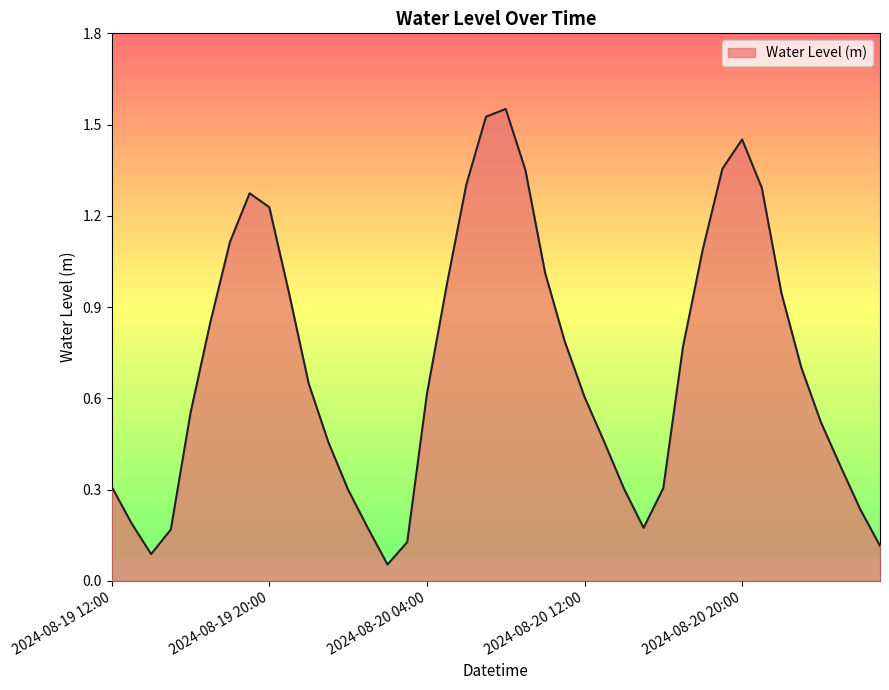

Rank the categories by value from highest to lowest.

2024-08-20 08:00, 2024-08-20 07:00, 2024-08-20 20:00, 2024-08-20 19:00, 2024-08-20 09:00, 2024-08-20 06:00, 2024-08-20 21:00, 2024-08-19 19:00, 2024-08-19 20:00, 2024-08-19 18:00, 2024-08-20 18:00, 2024-08-20 10:00, 2024-08-20 05:00, 2024-08-19 21:00, 2024-08-20 22:00, 2024-08-19 17:00, 2024-08-20 11:00, 2024-08-20 17:00, 2024-08-20 23:00, 2024-08-19 22:00, 2024-08-20 04:00, 2024-08-20 12:00, 2024-08-19 16:00, 2024-08-21 00:00, 2024-08-20 13:00, 2024-08-19 23:00, 2024-08-21 01:00, 2024-08-19 12:00, 2024-08-20 16:00, 2024-08-20 14:00, 2024-08-20 00:00, 2024-08-21 02:00, 2024-08-19 13:00, 2024-08-20 15:00, 2024-08-20 01:00, 2024-08-19 15:00, 2024-08-20 03:00, 2024-08-21 03:00, 2024-08-19 14:00, 2024-08-20 02:00